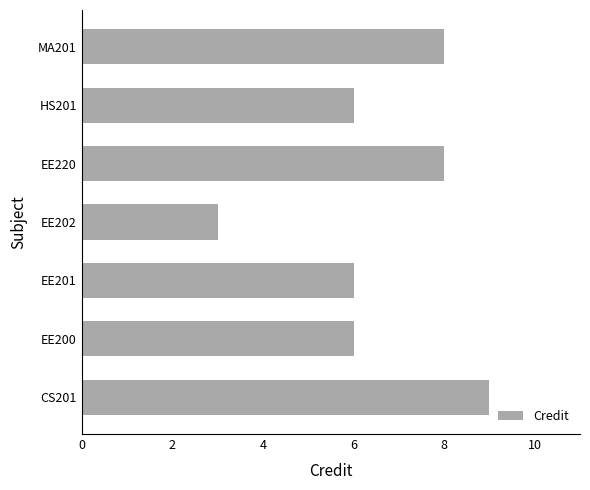

Reading bottom to top, transcribe all the data shown in this chart.

9	6	6	3	8	6	8